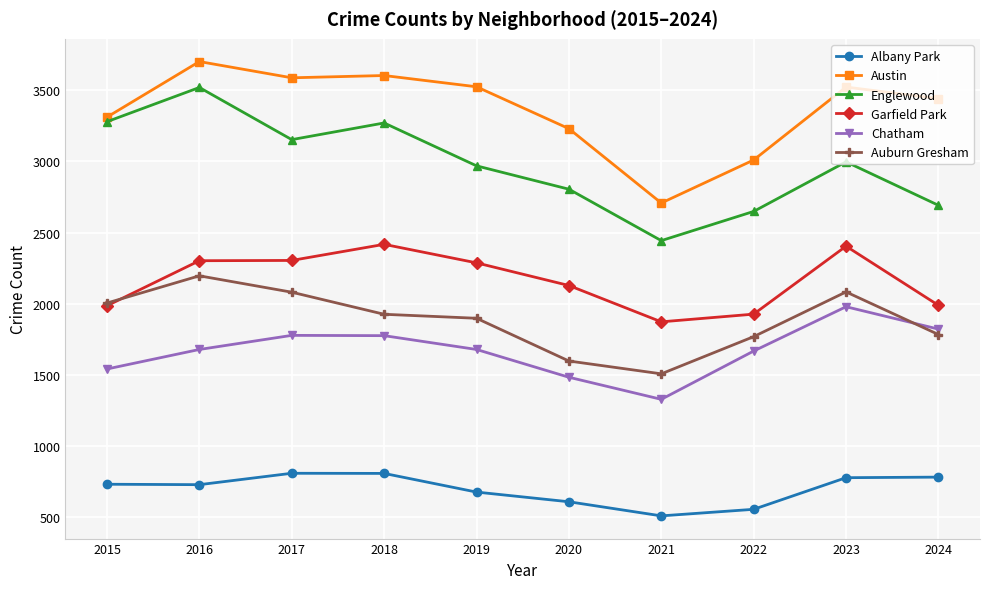

True or false: Garfield Park has more than 1 interior local peaks.

True